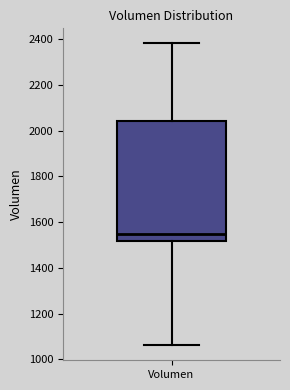

Transcribe this box plot: give where the median line is, the range the box spans, and where the two whiskers end, as read against the y-axis. The values are not printed on the chart, so give them approximately, as read against the axis.

median 1540, box 1520 to 2040, whiskers 1060 to 2380